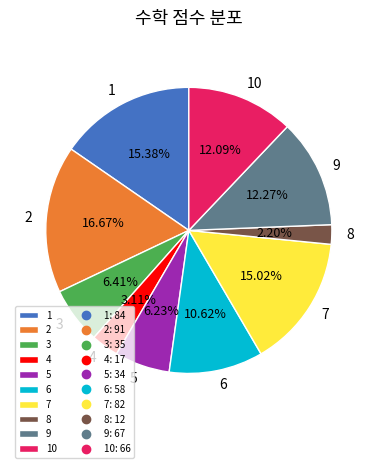

How much of the chart is everything except 8?

97.8%